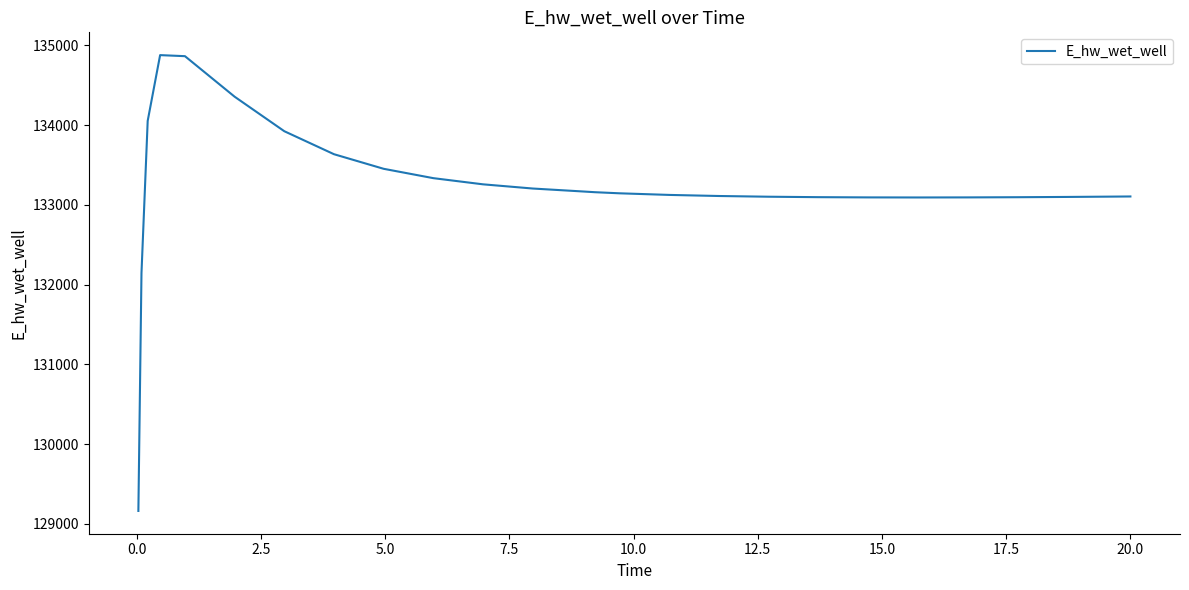

What is the difference between the maximum and minimum values?

5715.1